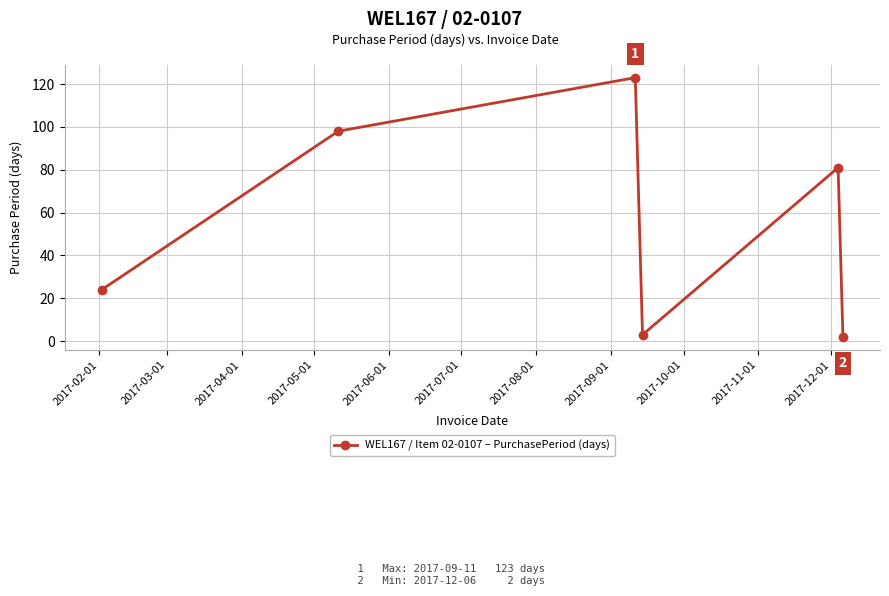

How many interior local valleys (lower than both neighbors) does the data have?

1